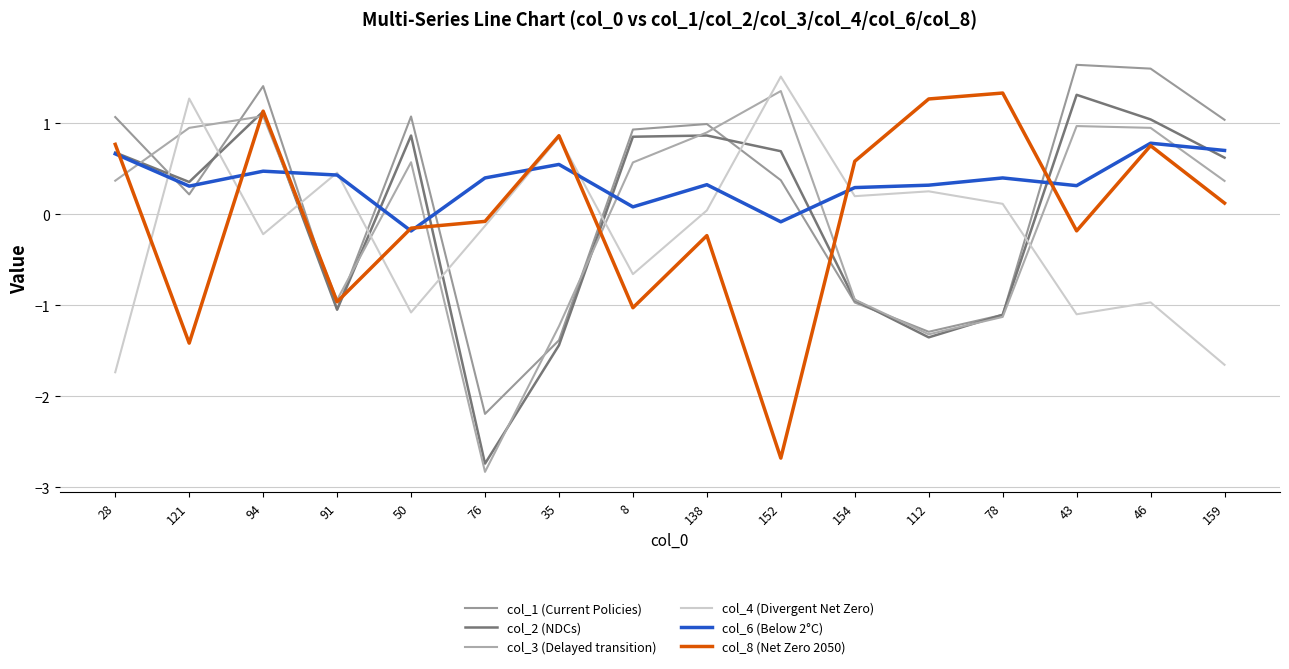

Is this an area chart (filled region under the line)?

No